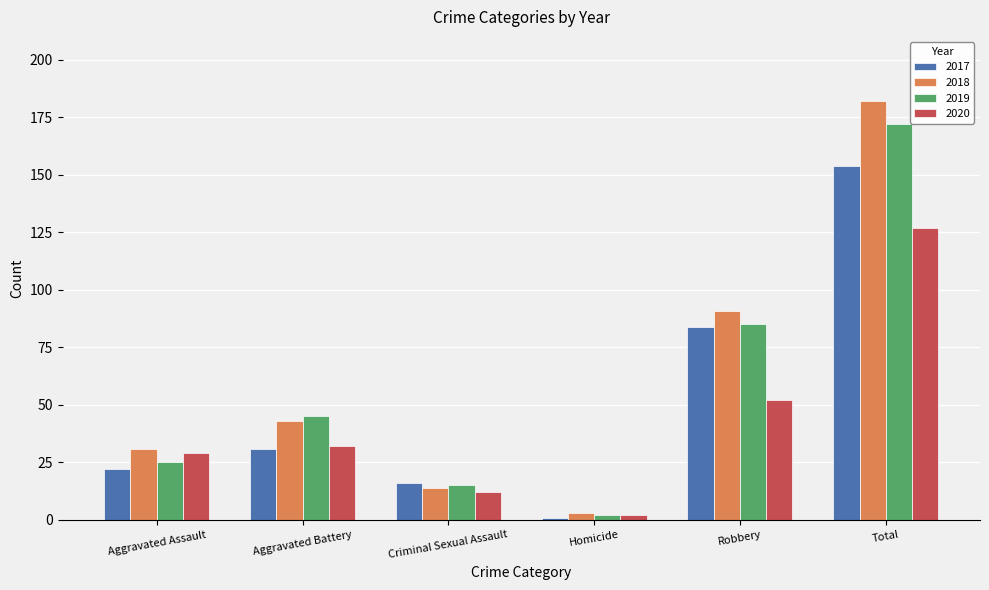

List the series in order of their overall mean, highest first.

2018, 2019, 2017, 2020